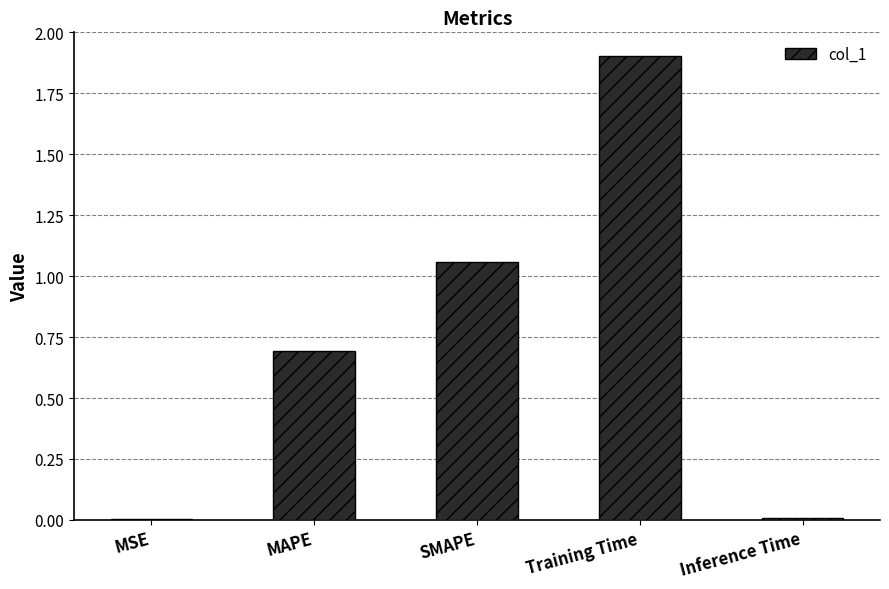

What is the change in value from SMAPE to Training Time?

+0.8